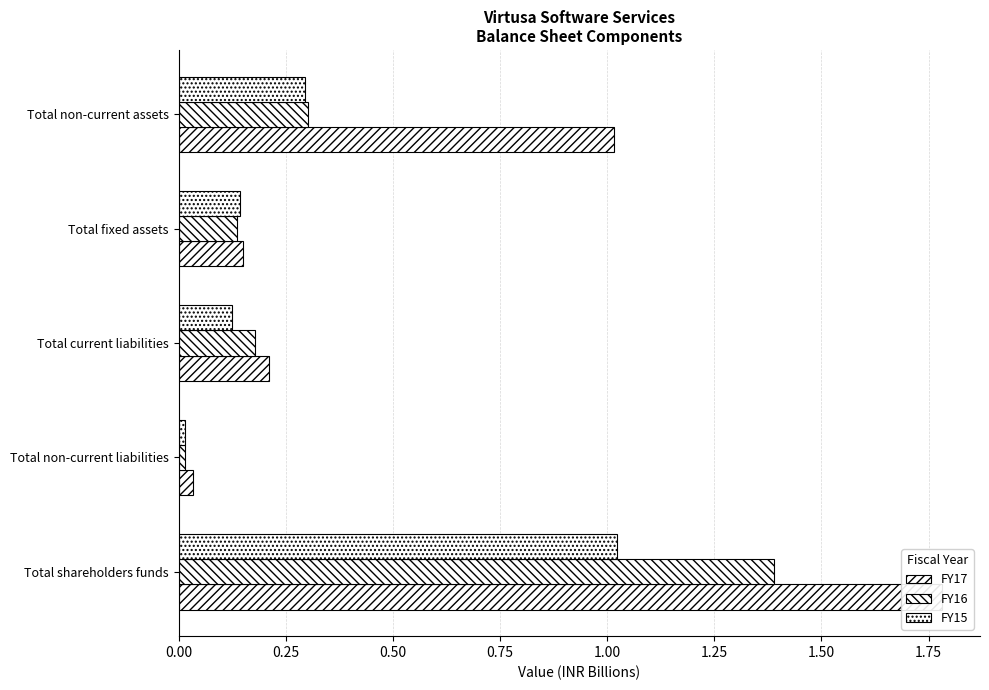

What is the average value of the FY16 series?

0.4